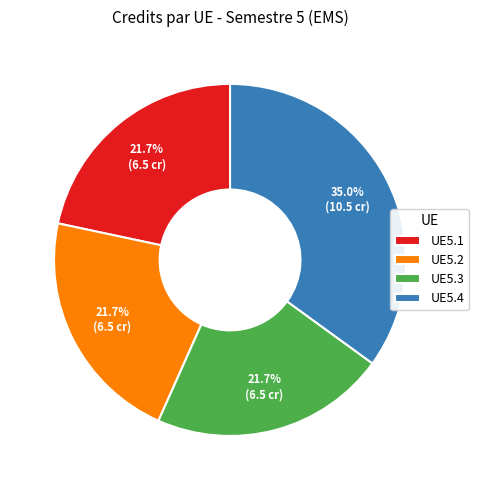

How many slices are in this pie chart?

4